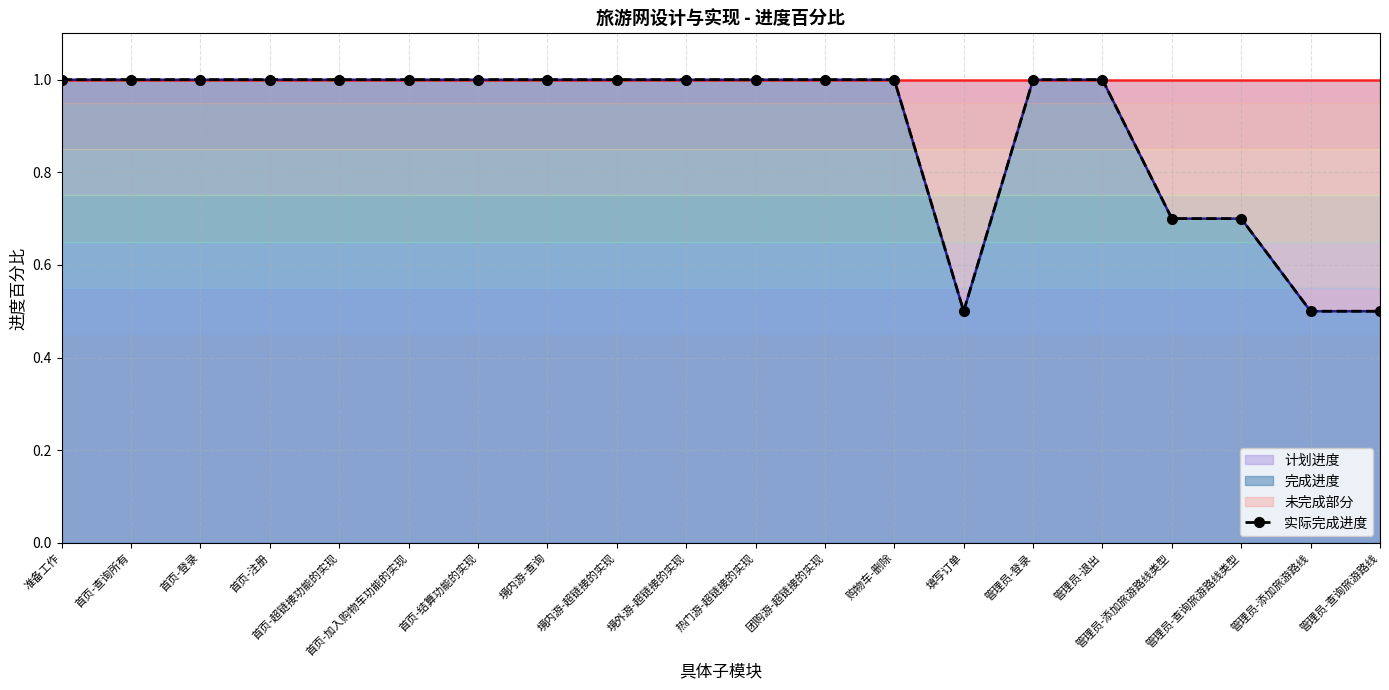

How many data points are less than 1?

5